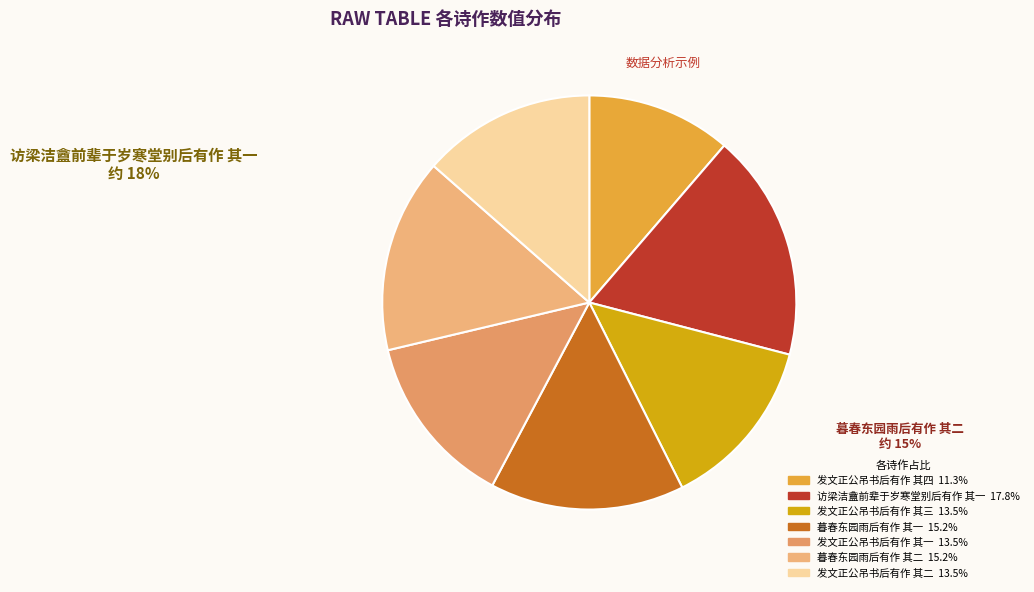

True or false: 发文正公吊书后有作 其三 accounts for 14% of the total.

True